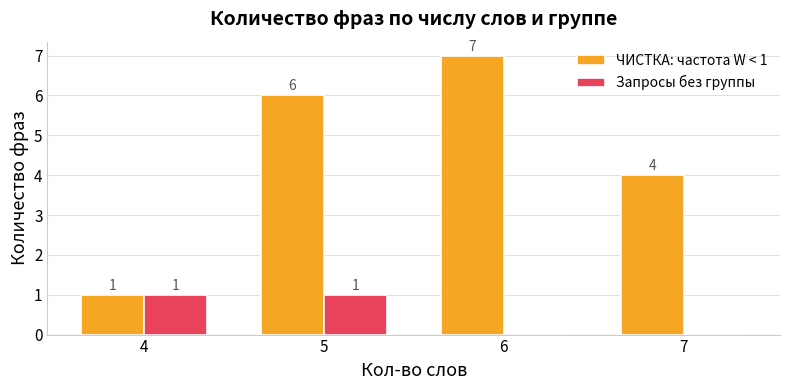

What is the difference between the Запросы без группы values at 5 and 6?

1